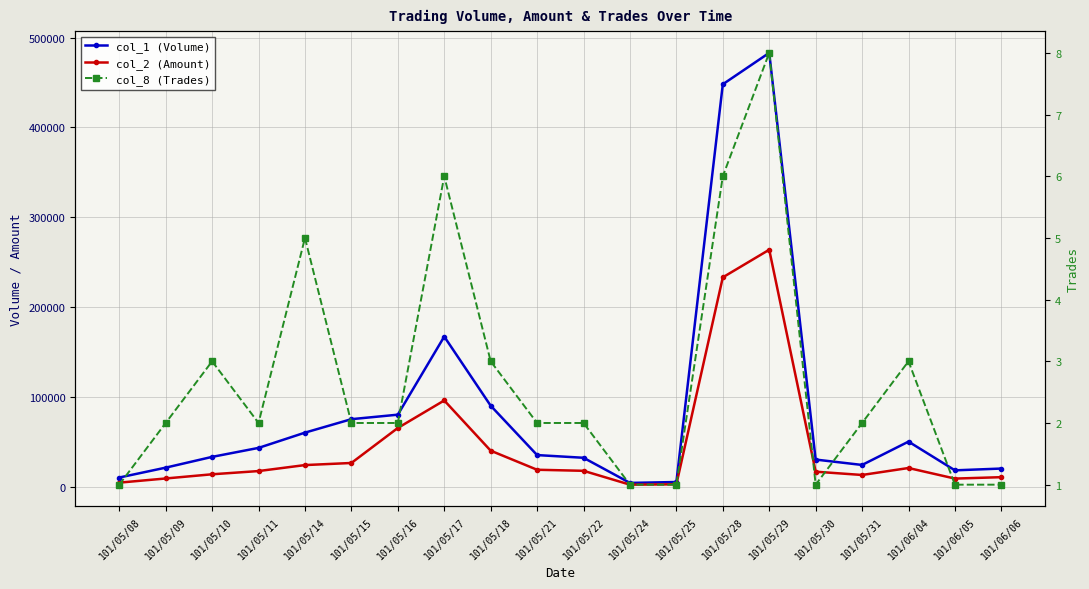

What is the spread (max minus min) of values at 101/06/06?

19999